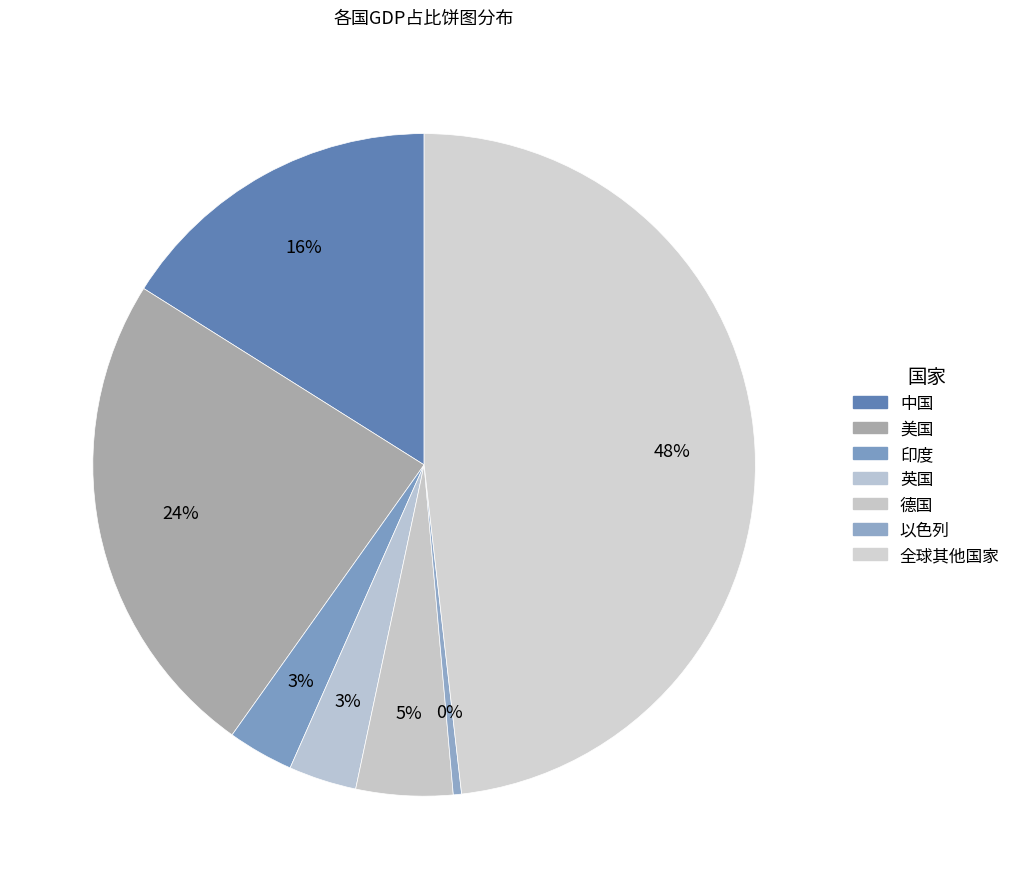

Between 英国 and 全球其他国家, which is larger?

全球其他国家